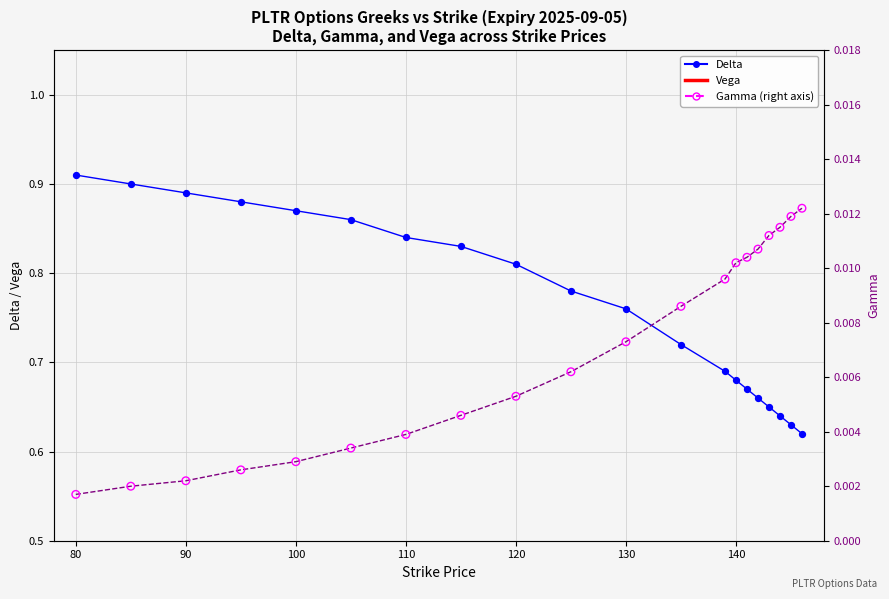

Which series has the widest spread of Y values?

Delta